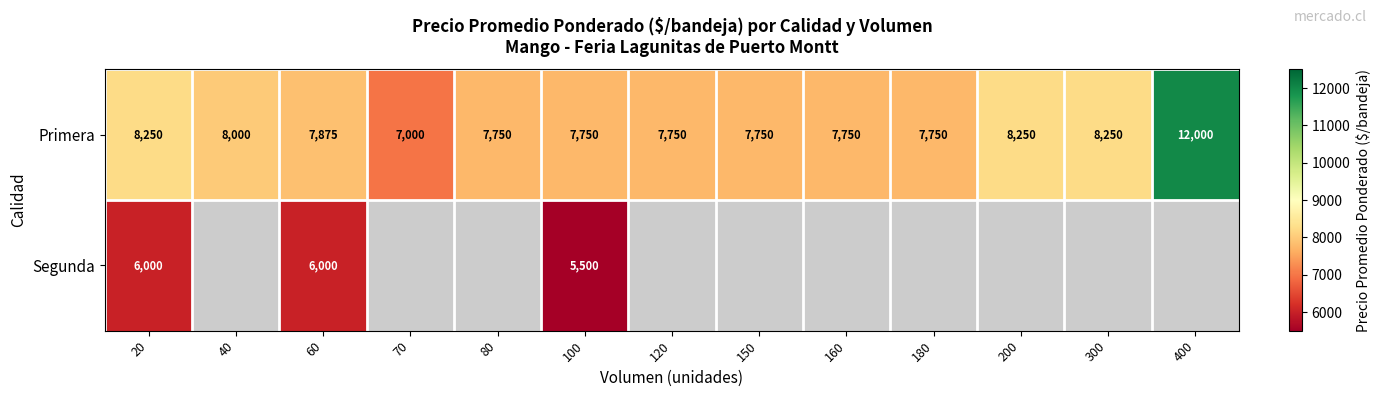

What is the sum of all Primera values?

106125